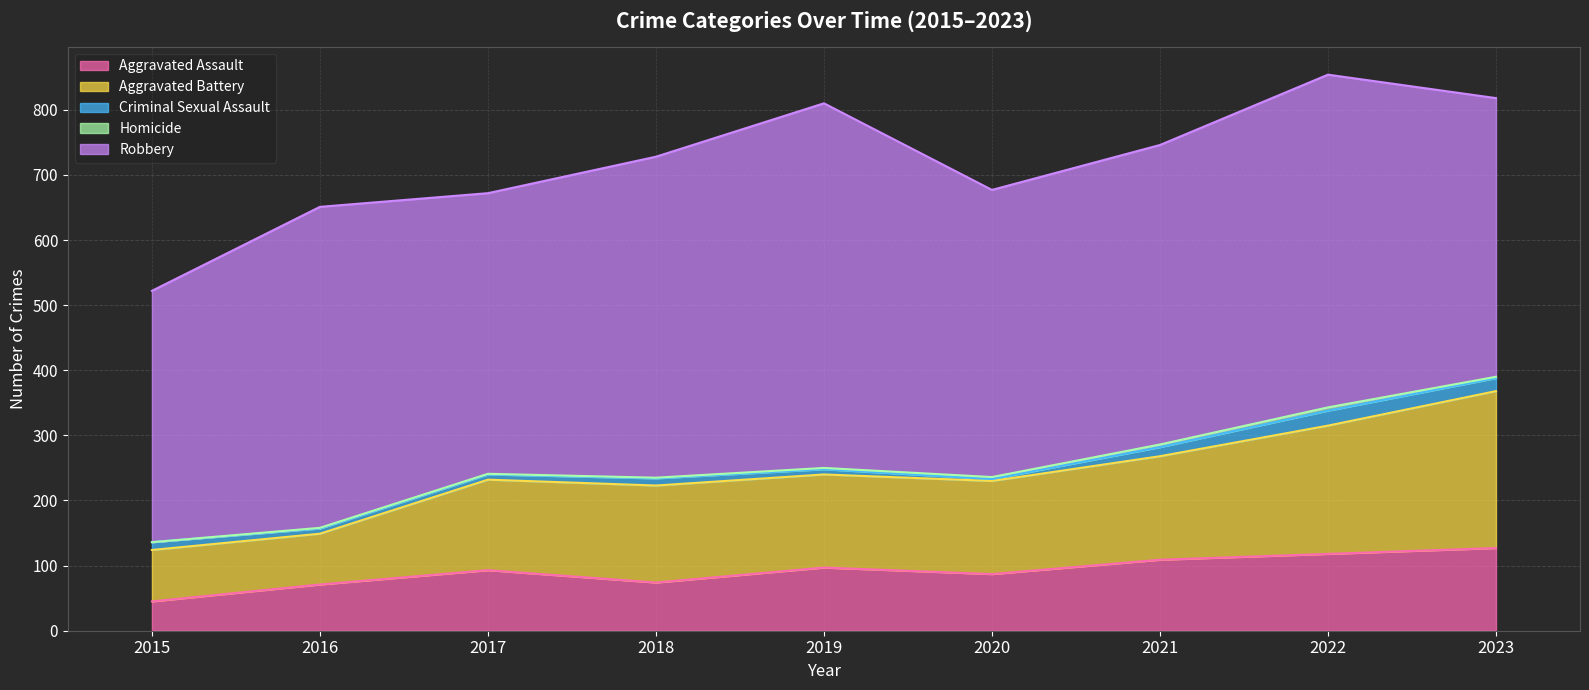

What is the approximate value of Aggravated Assault at 2017?

93